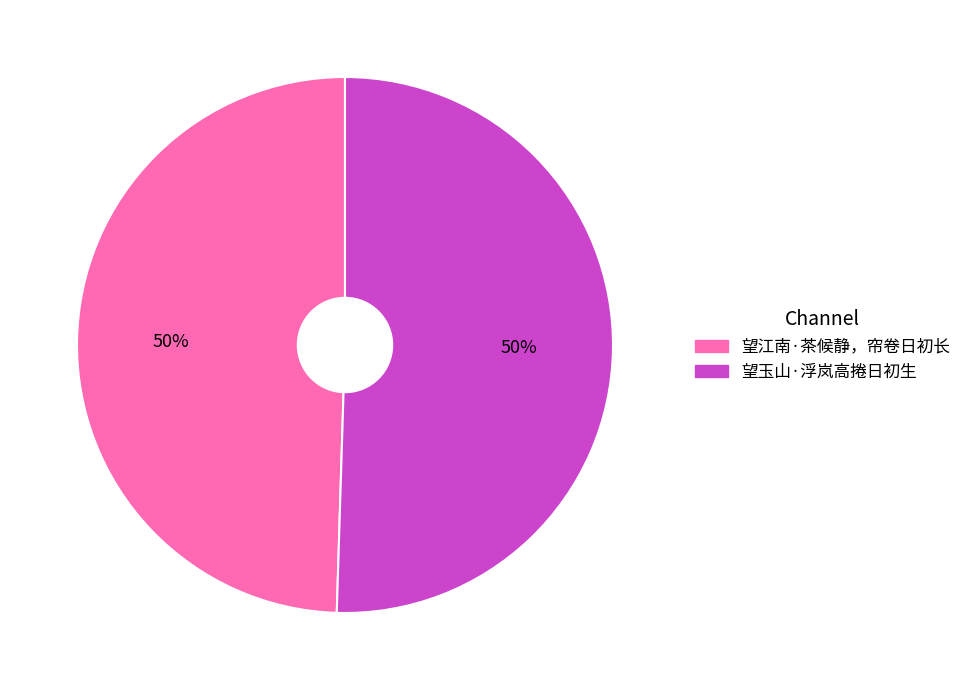

Do 望江南·茶候静，帘卷日初长 and 望玉山·浮岚高捲日初生 together represent more than half of the pie?

Yes